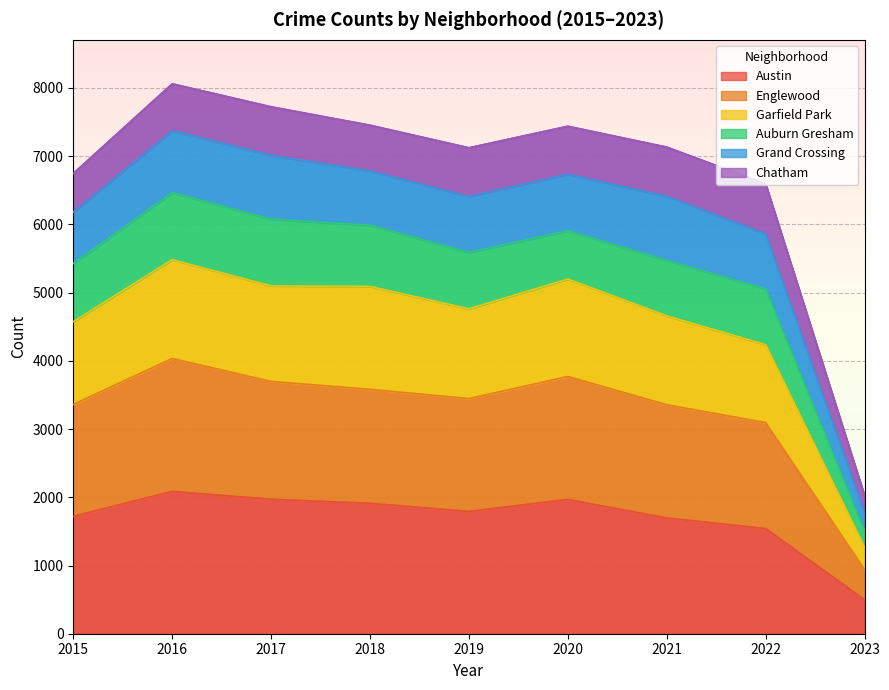

Which category has the lowest value in the Austin series?

2023